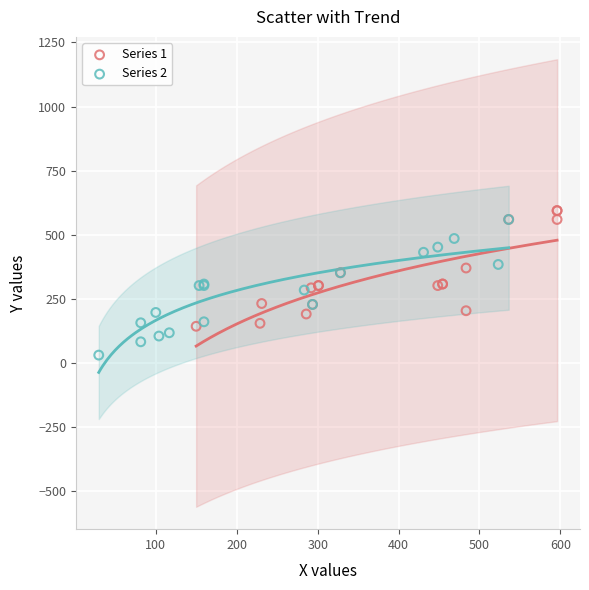

Which series contains the lowest Y value?

Series 2